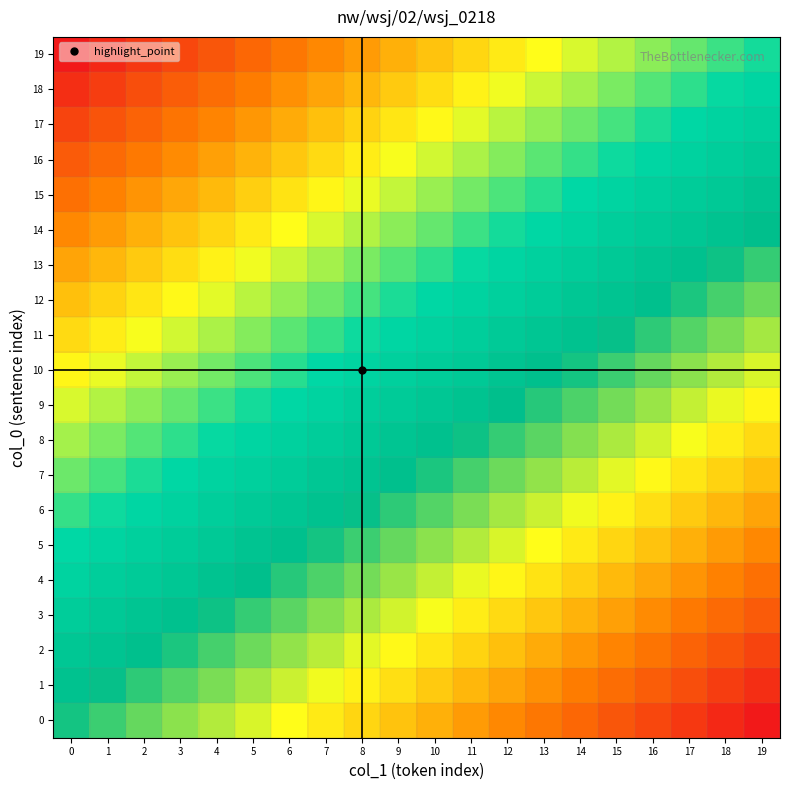

What is the maximum value shown in the chart?

1.0